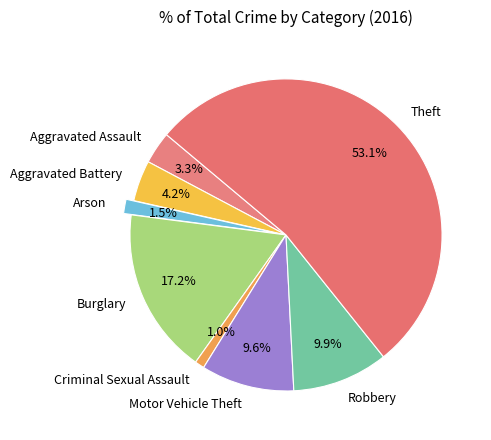

Count the number of slices in the pie.

8